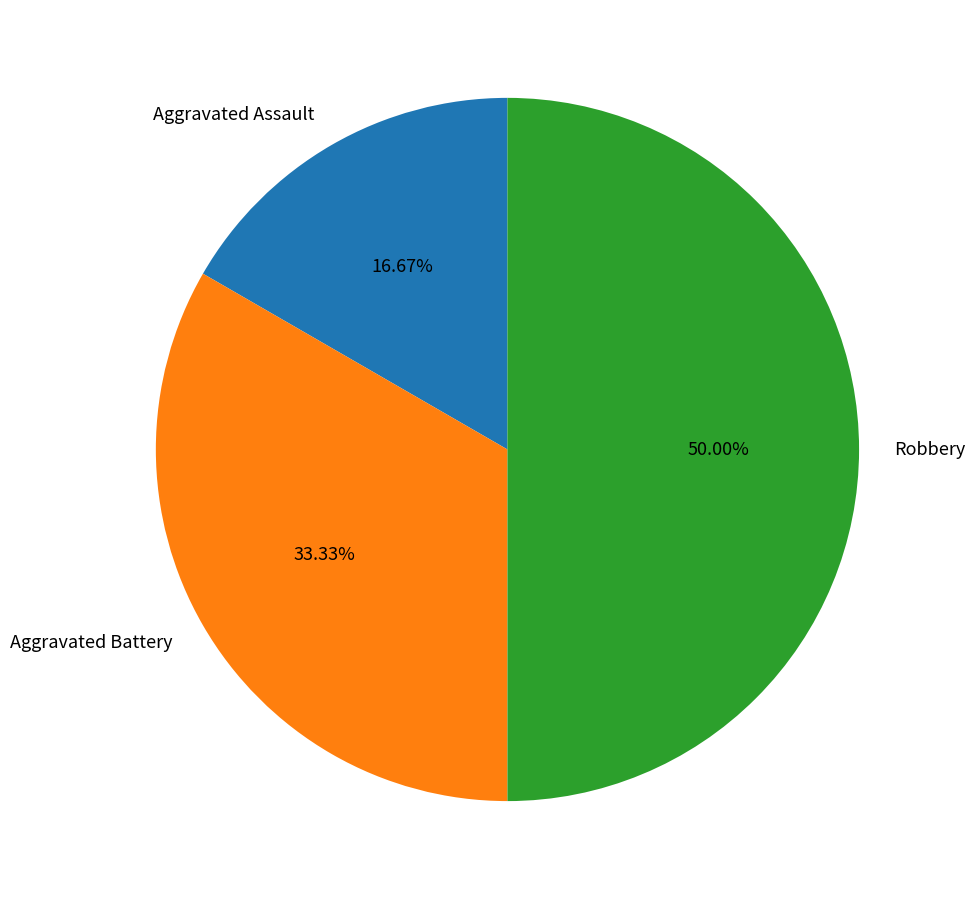

Which slice is the smallest?

Aggravated Assault